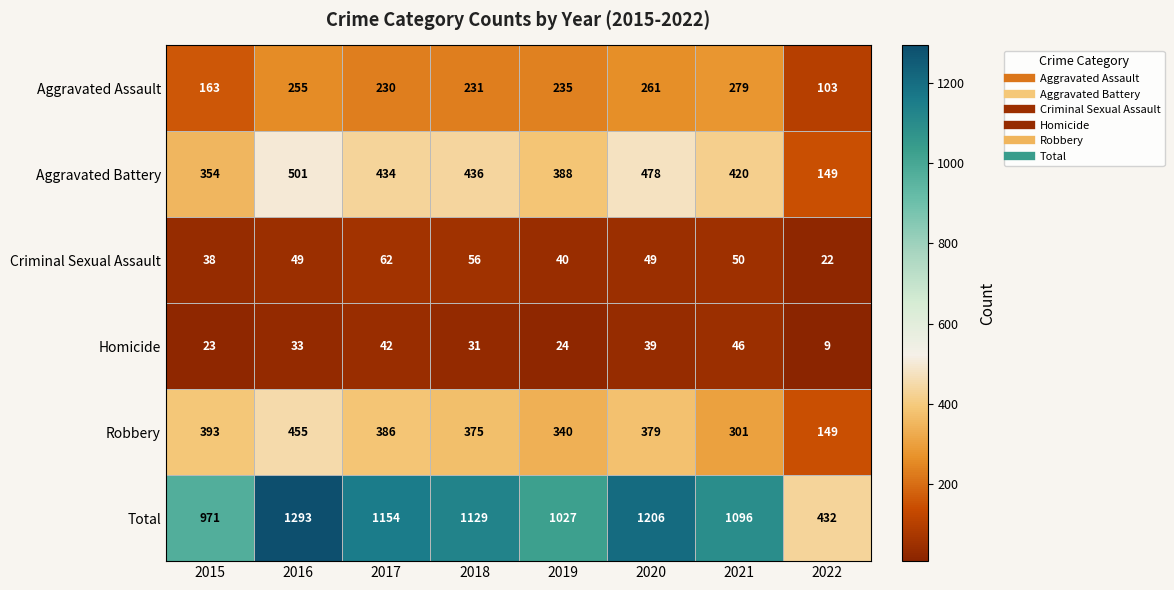

Which category has the lowest value across all series?

2022